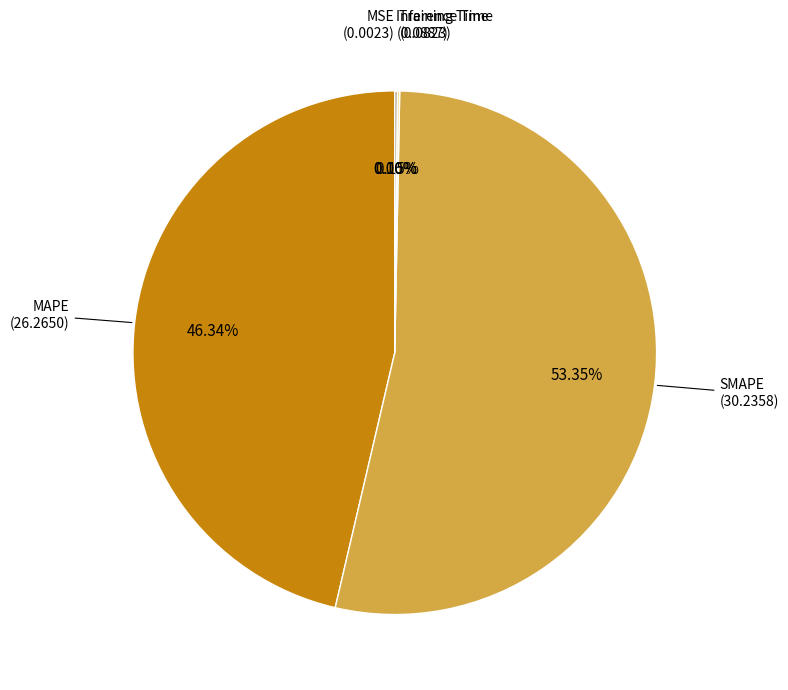

Is there a majority slice in this chart?

Yes